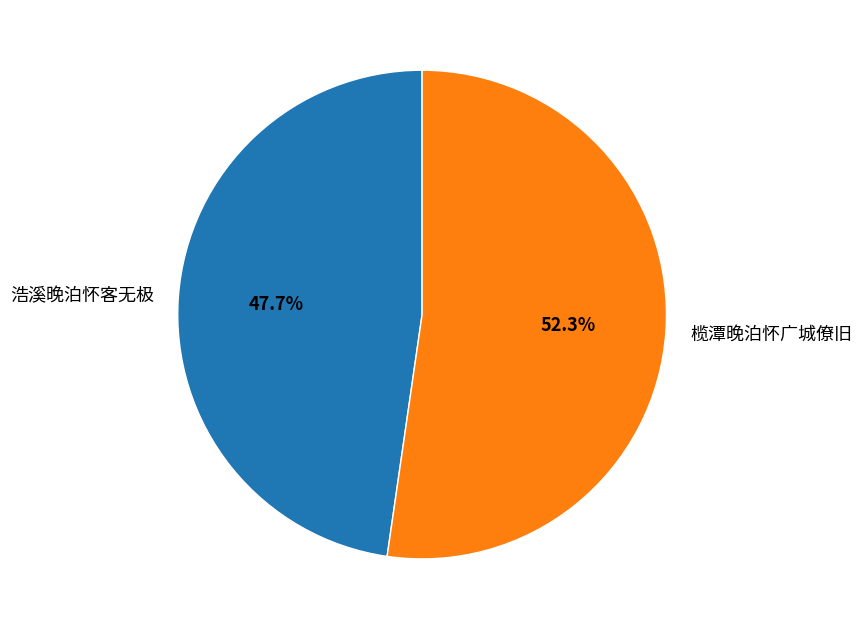

Which has a higher value, 浩溪晚泊怀客无极 or 榄潭晚泊怀广城僚旧?

榄潭晚泊怀广城僚旧